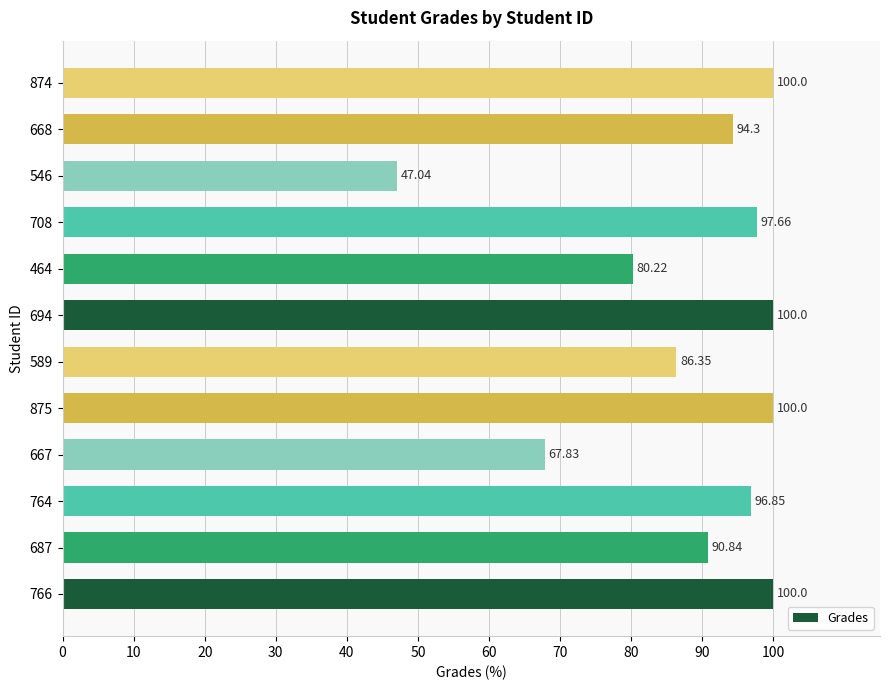

What is the ratio of the value at 546 to the value at 589?

0.5